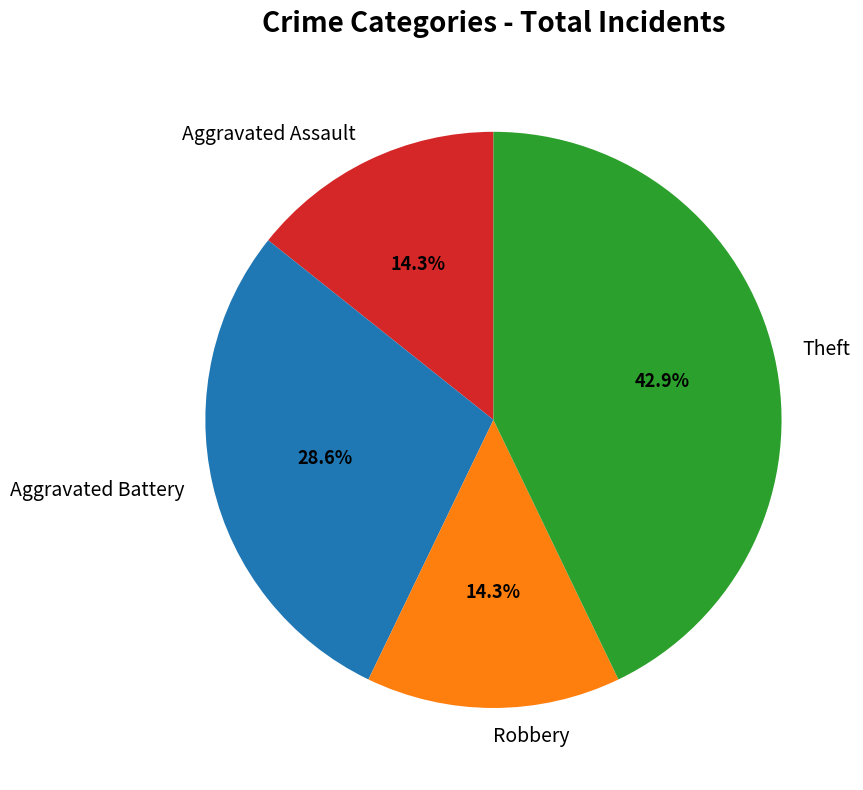

True or false: Aggravated Battery accounts for 23% of the total.

False